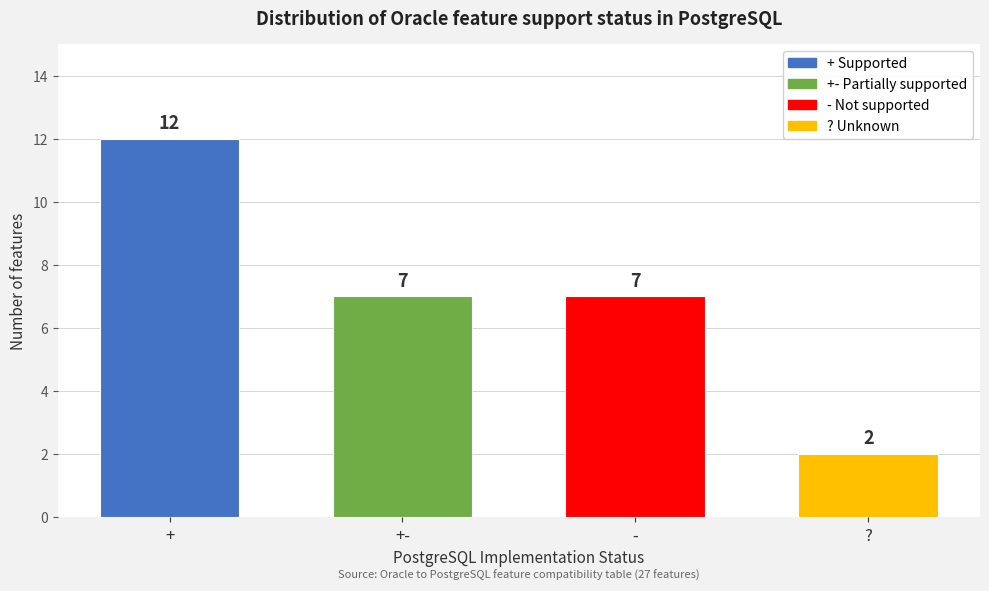

Reading left to right, extract all data points from this chart.

12	7	7	2